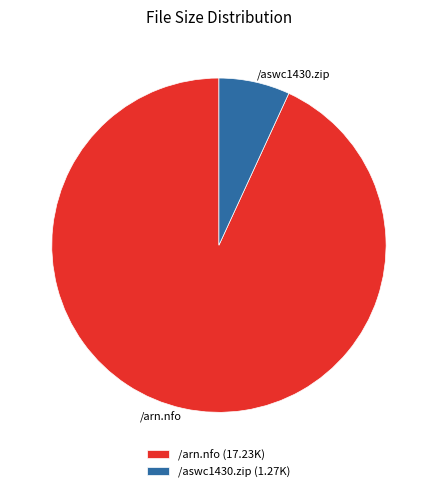

Is there a majority slice in this chart?

Yes